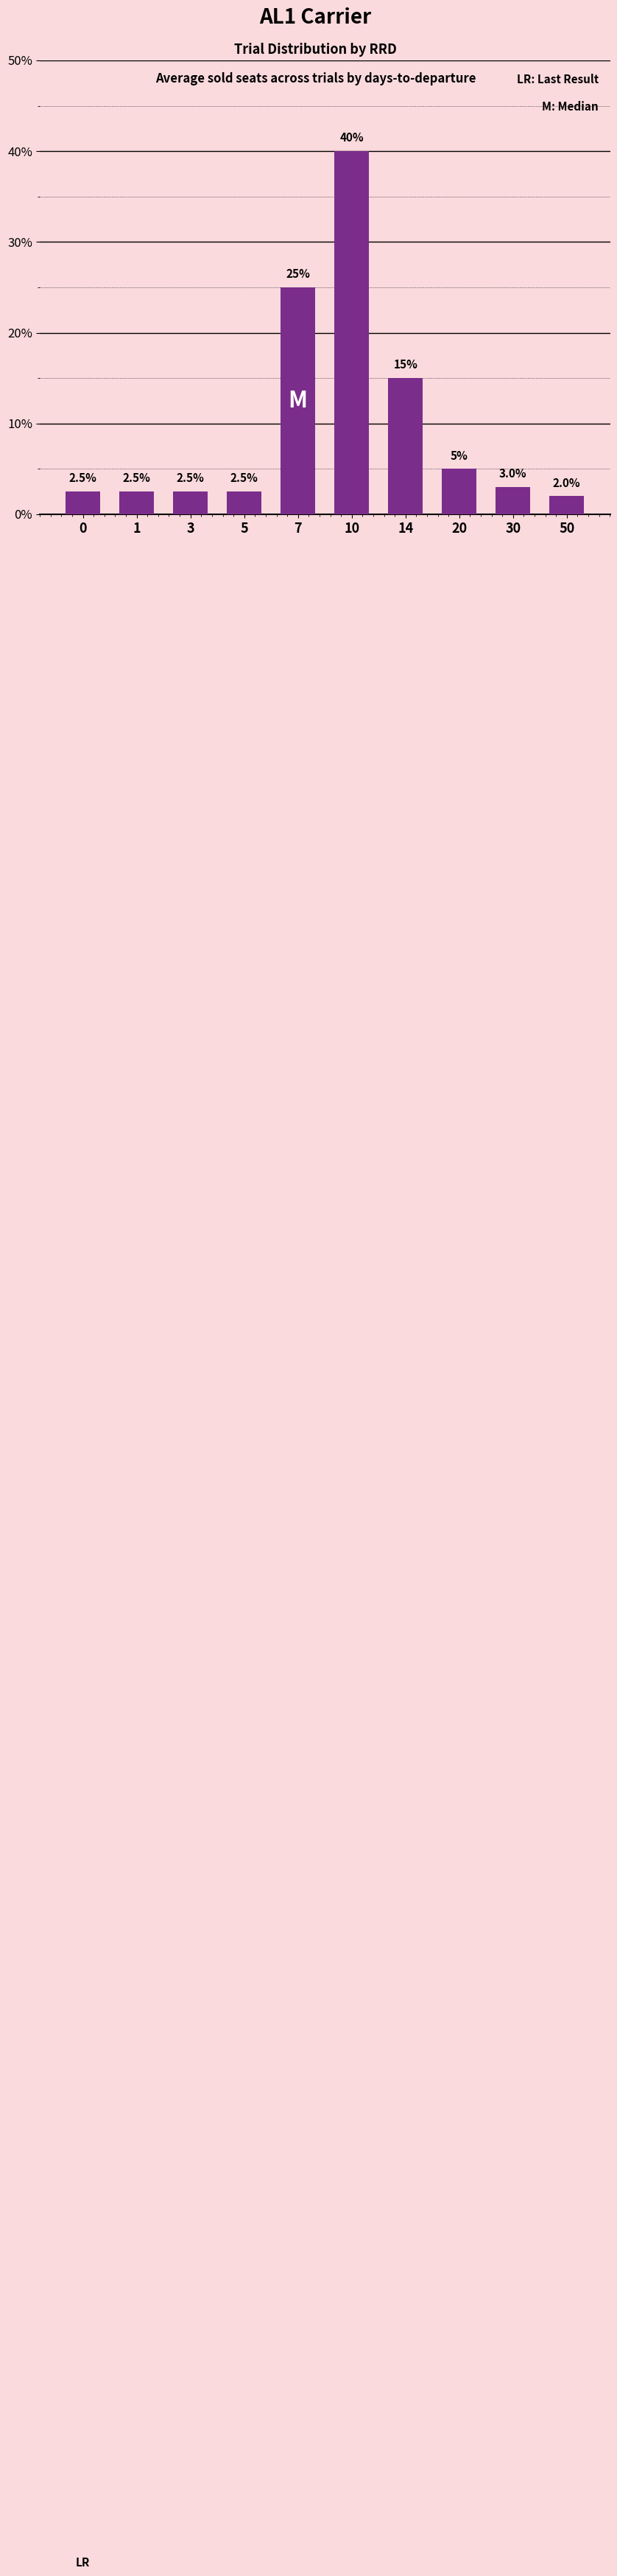

Count the number of categories in the chart.

10